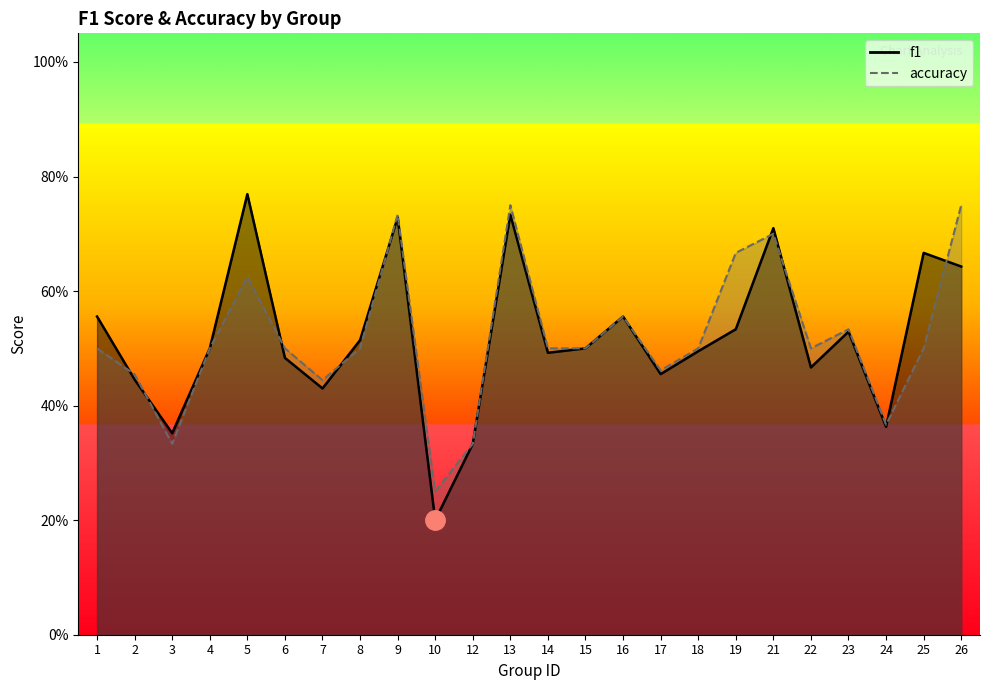

Is it true that accuracy equals 0.5 at 22?

True